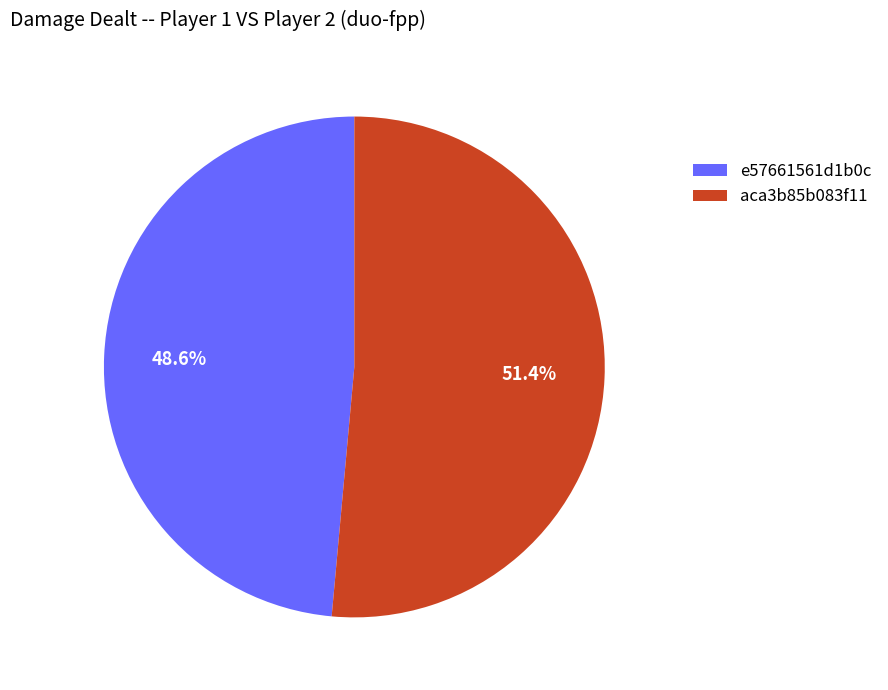

To the nearest percent, what percentage of the pie is e57661561d1b0c?

49%